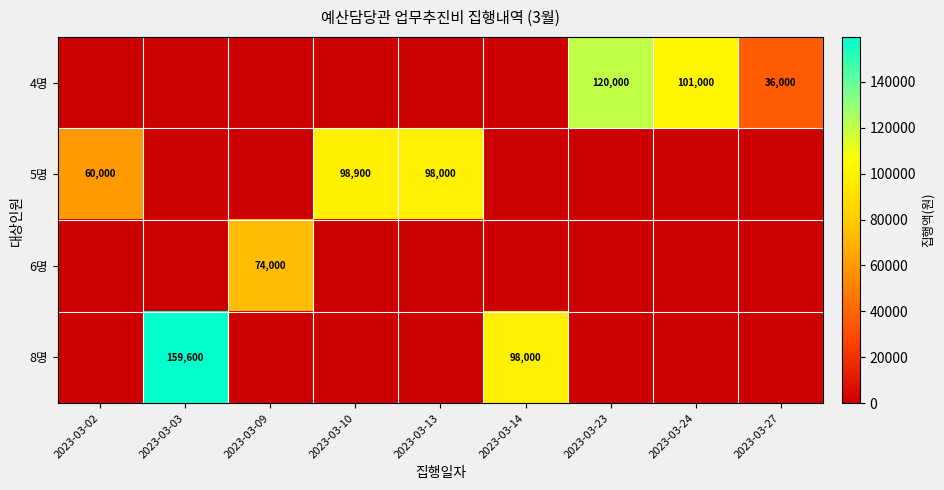

What is the maximum value shown in the chart?

159600